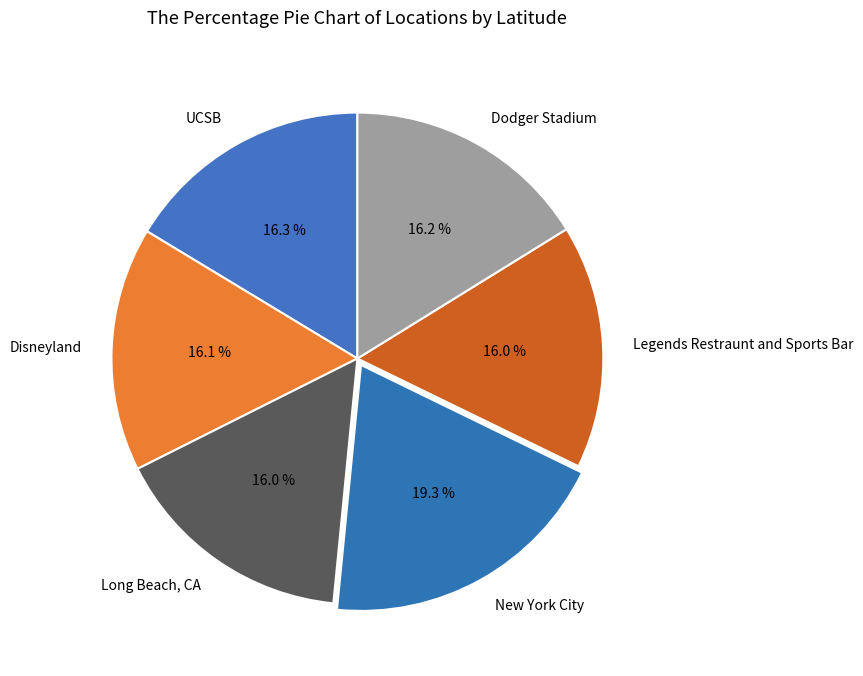

What is the total percentage of Legends Restraunt and Sports Bar and Dodger Stadium?

32.2%